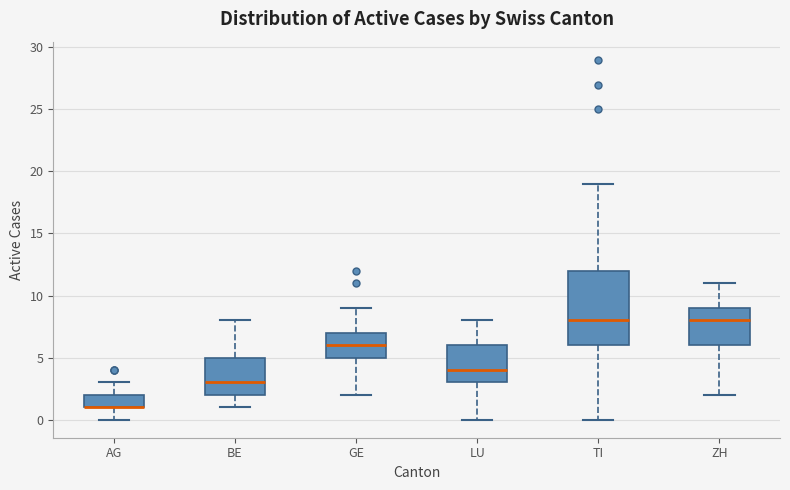

Comparing the boxes themselves (not the whiskers), which one is the tallest?

TI